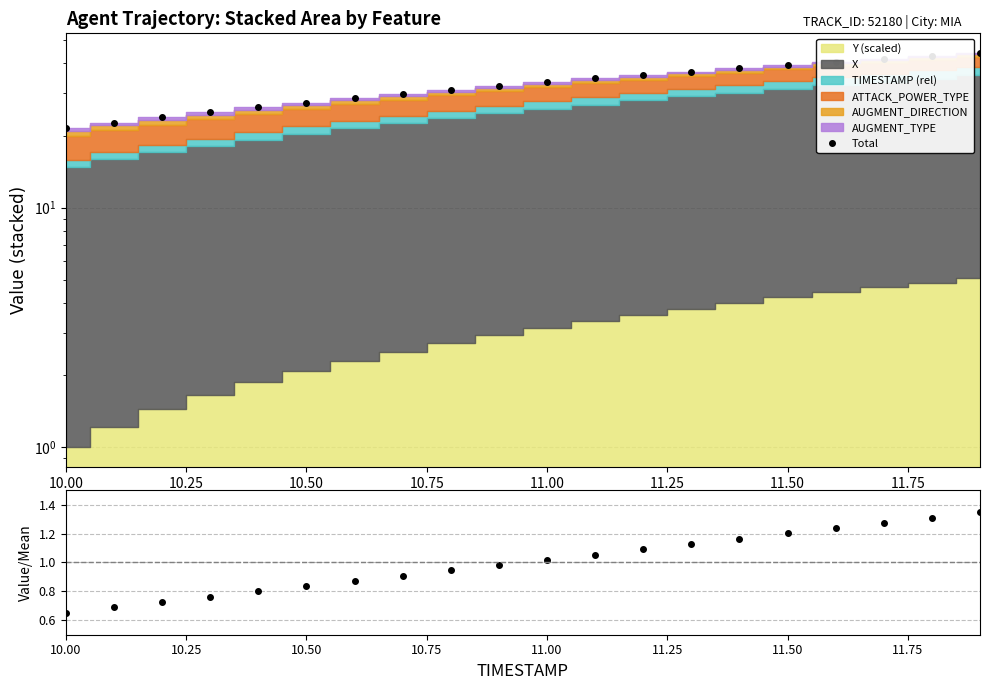

How many values in the Total series exceed 33?

10